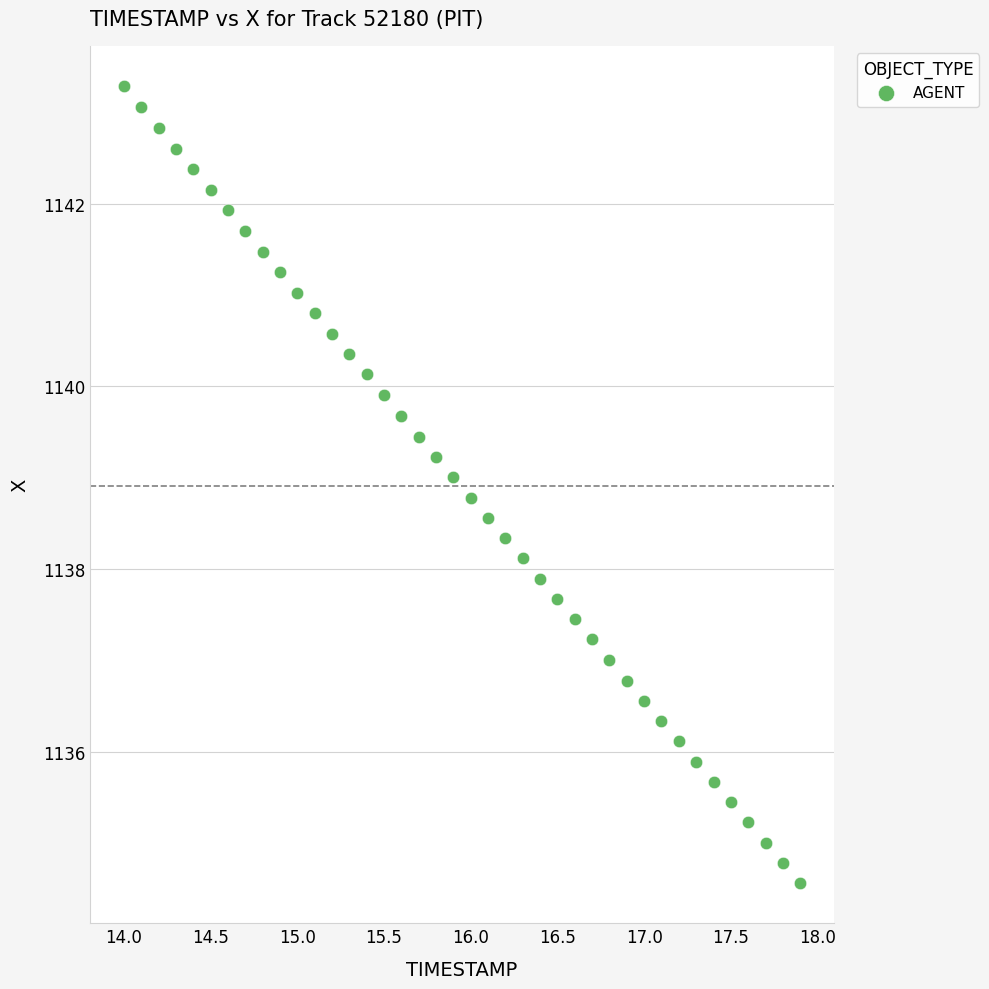

What is the range of X values (max minus min)?

3.9